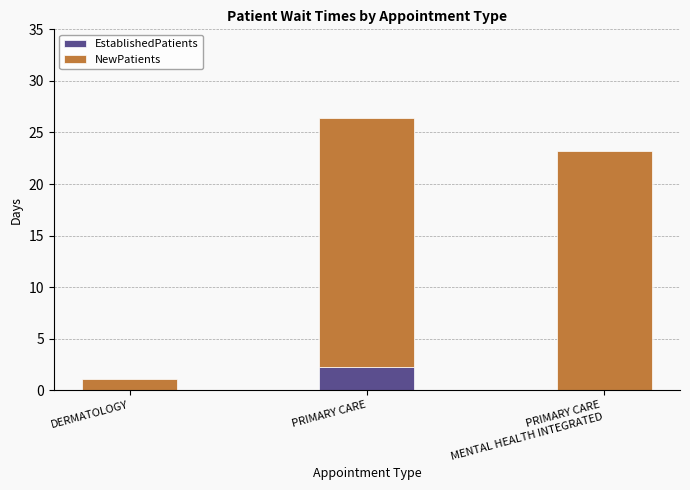

What is the total value across all series at PRIMARY CARE?

26.4